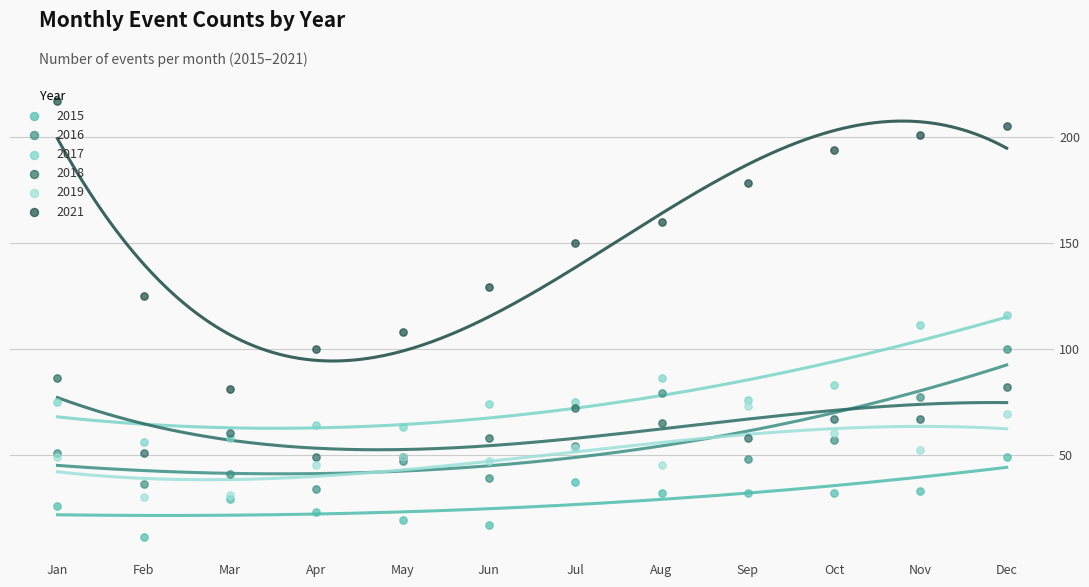

What is the total value across all series at Jan?

504